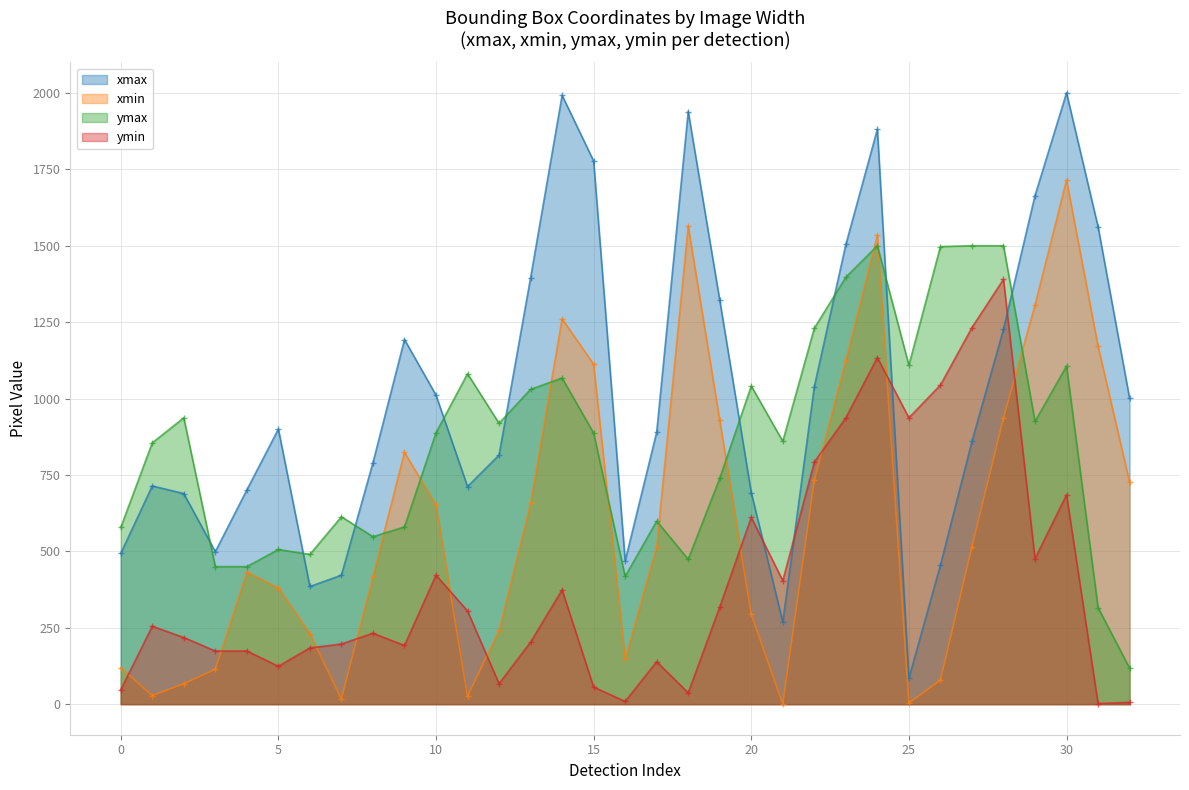

What is the difference between the maximum and second lowest values in the xmax series?

1731